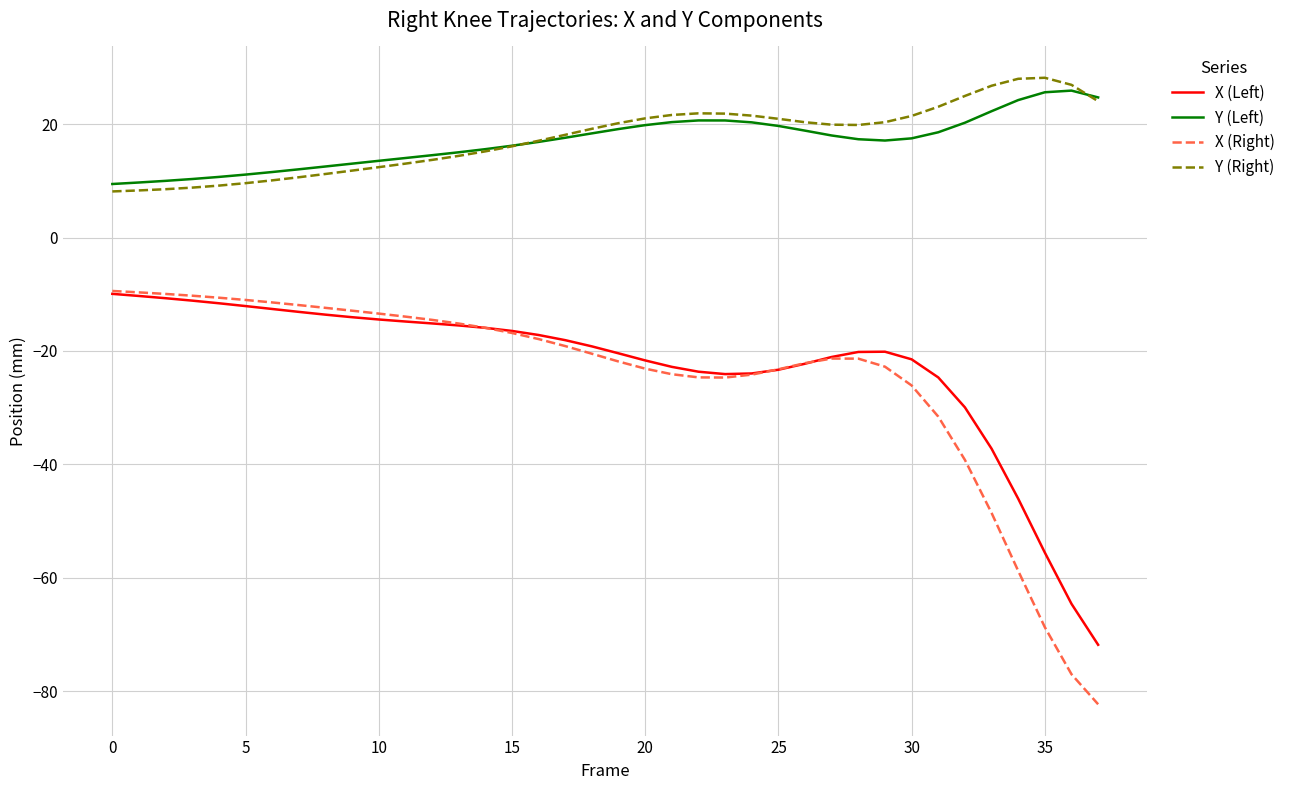

Which series has the widest spread of values?

X (Right)